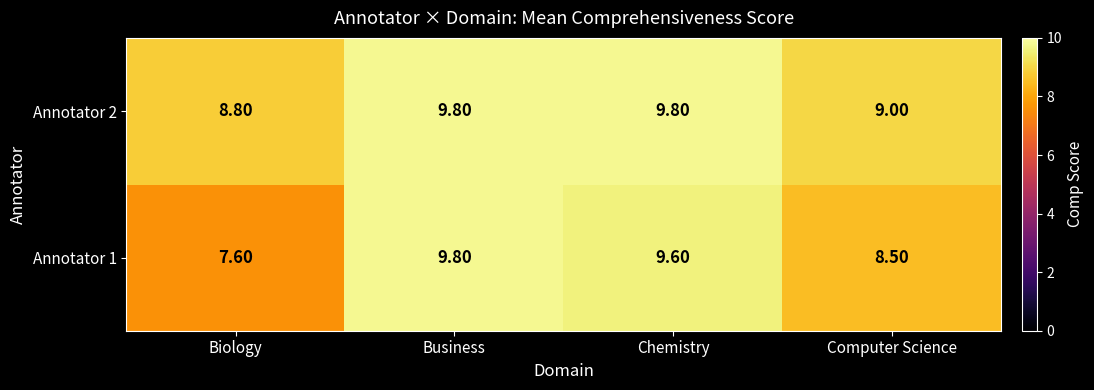

What is the average value of the Annotator 1 series?

8.9